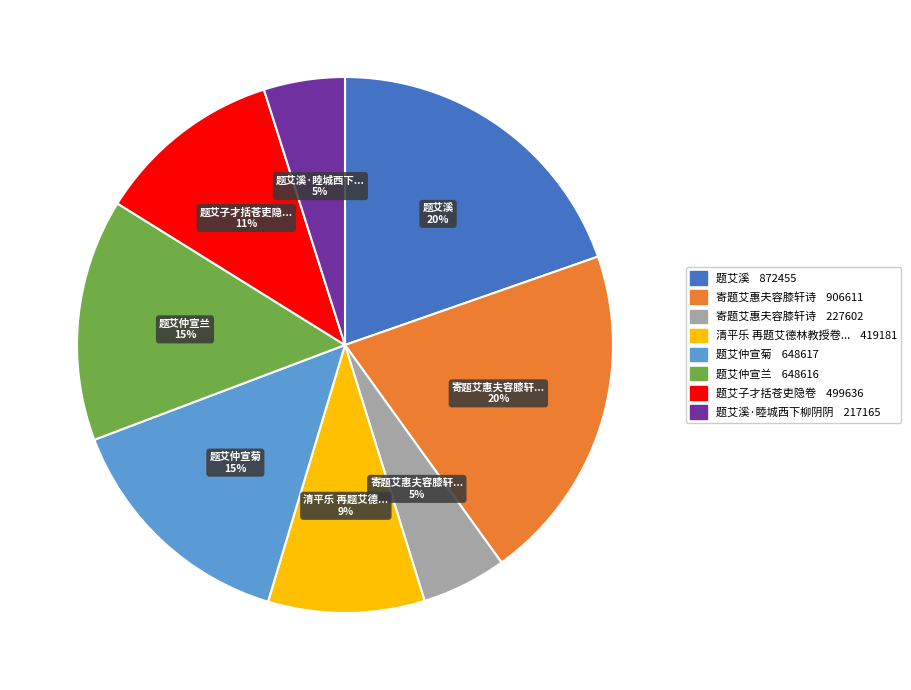

Is there a majority slice in this chart?

No